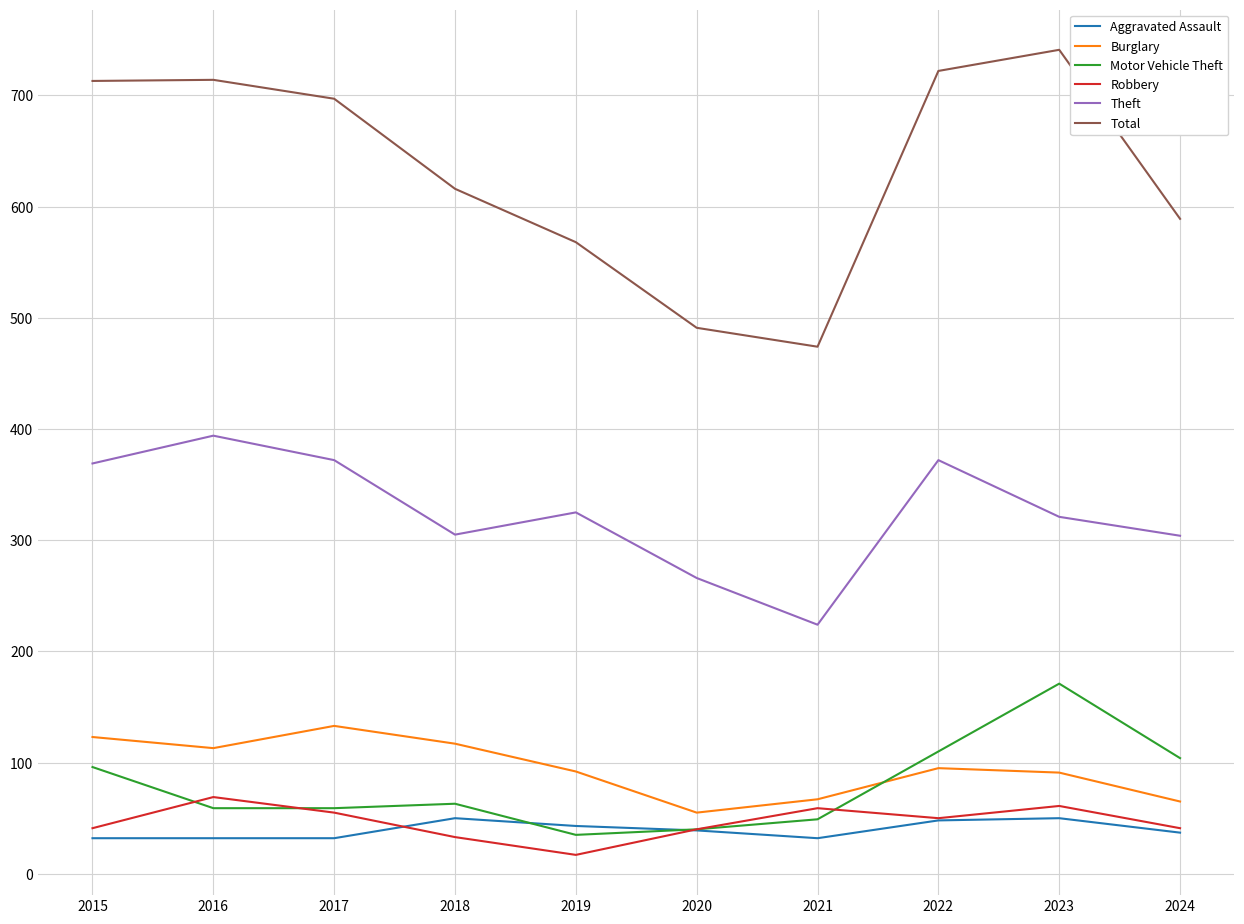

What is the highest value of the Burglary series?

133